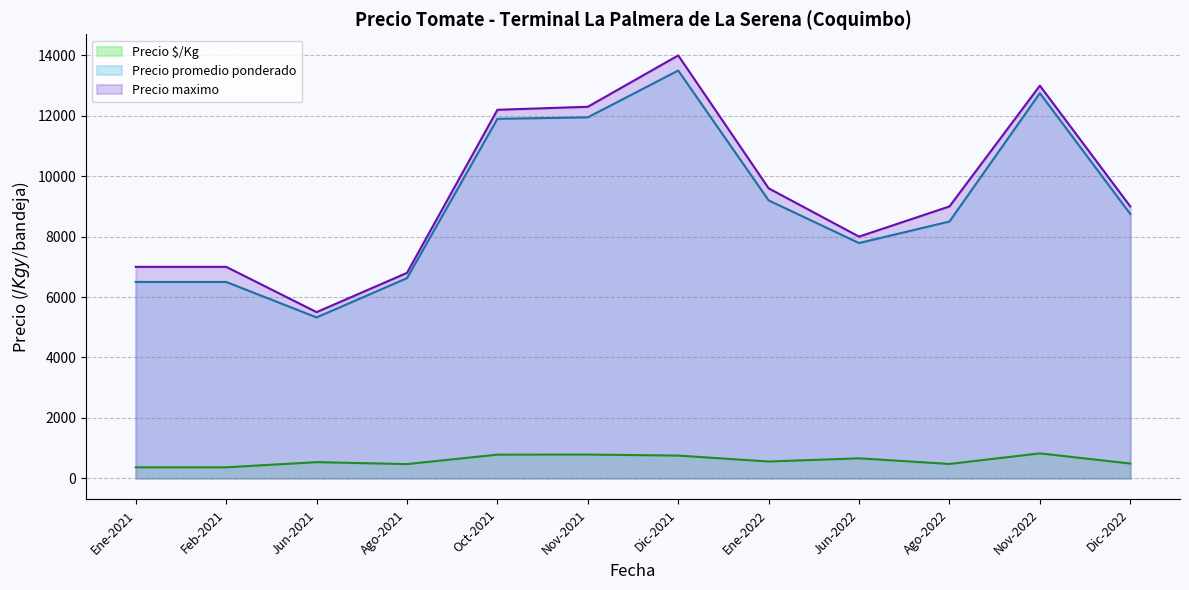

True or false: Precio promedio ponderado has a value of 5325.0 at Jun-2021.

True